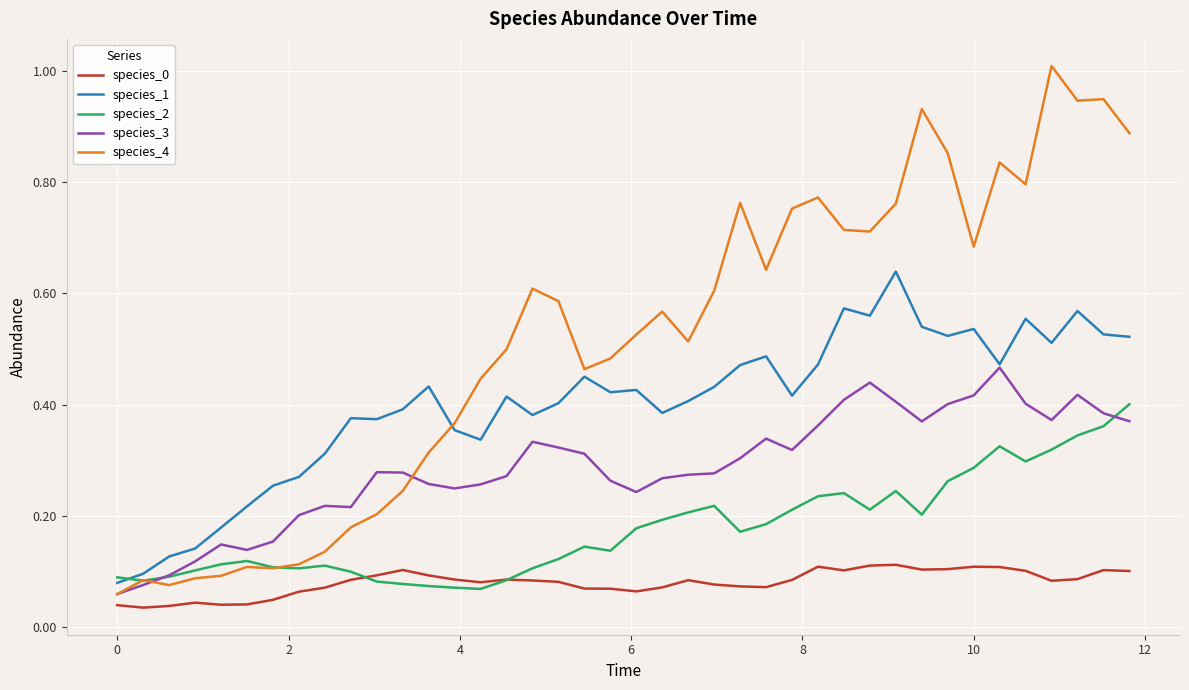

Which series has the widest spread of values?

species_4